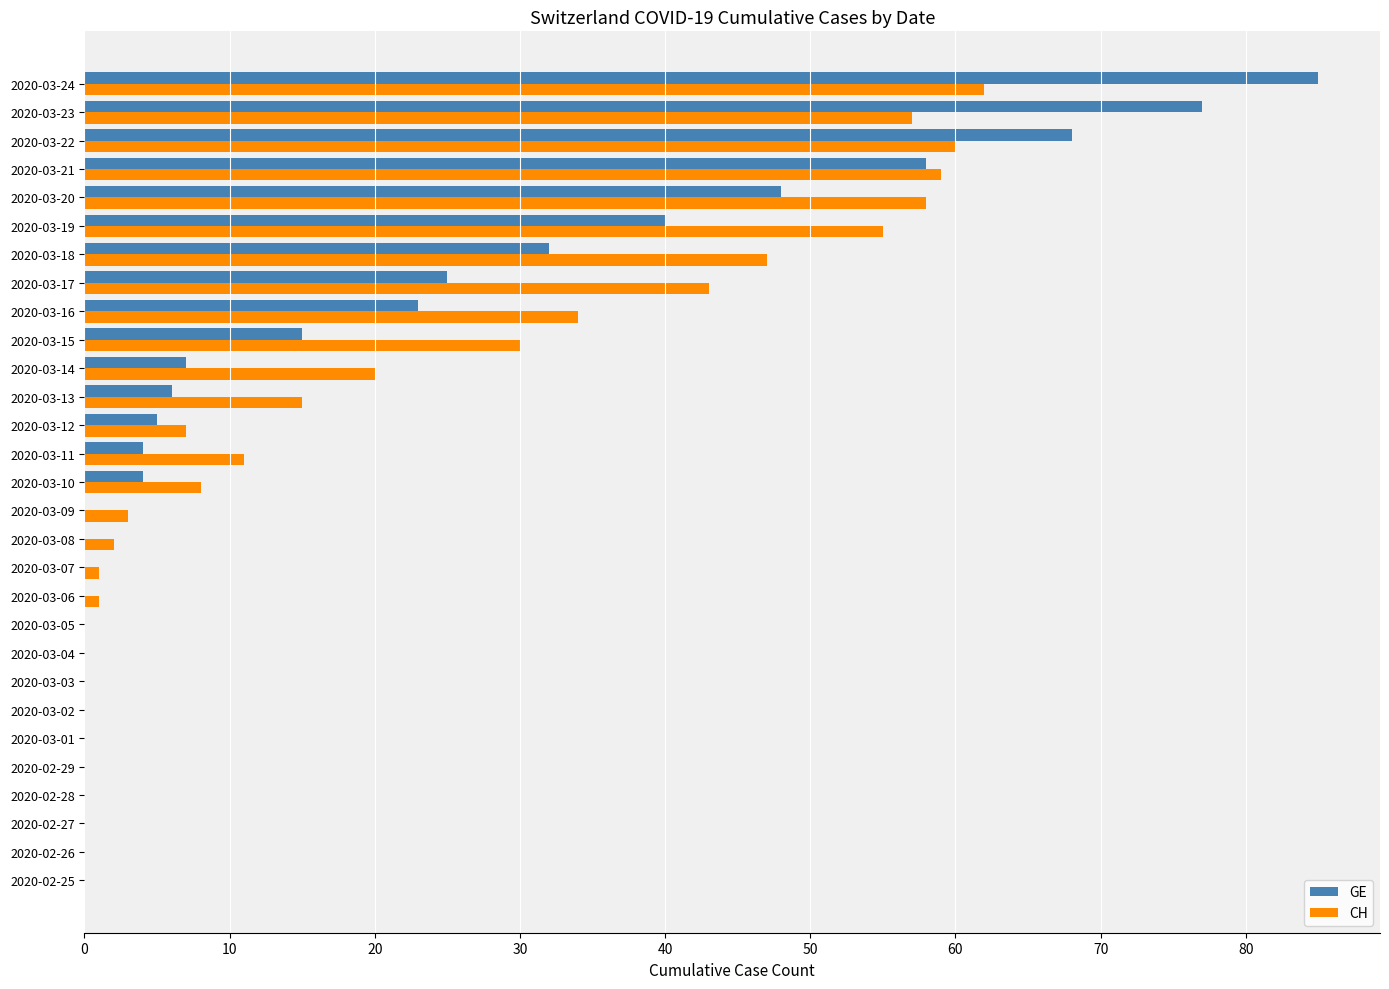

Which series changed the most between 2020-03-18 and 2020-03-23?

GE